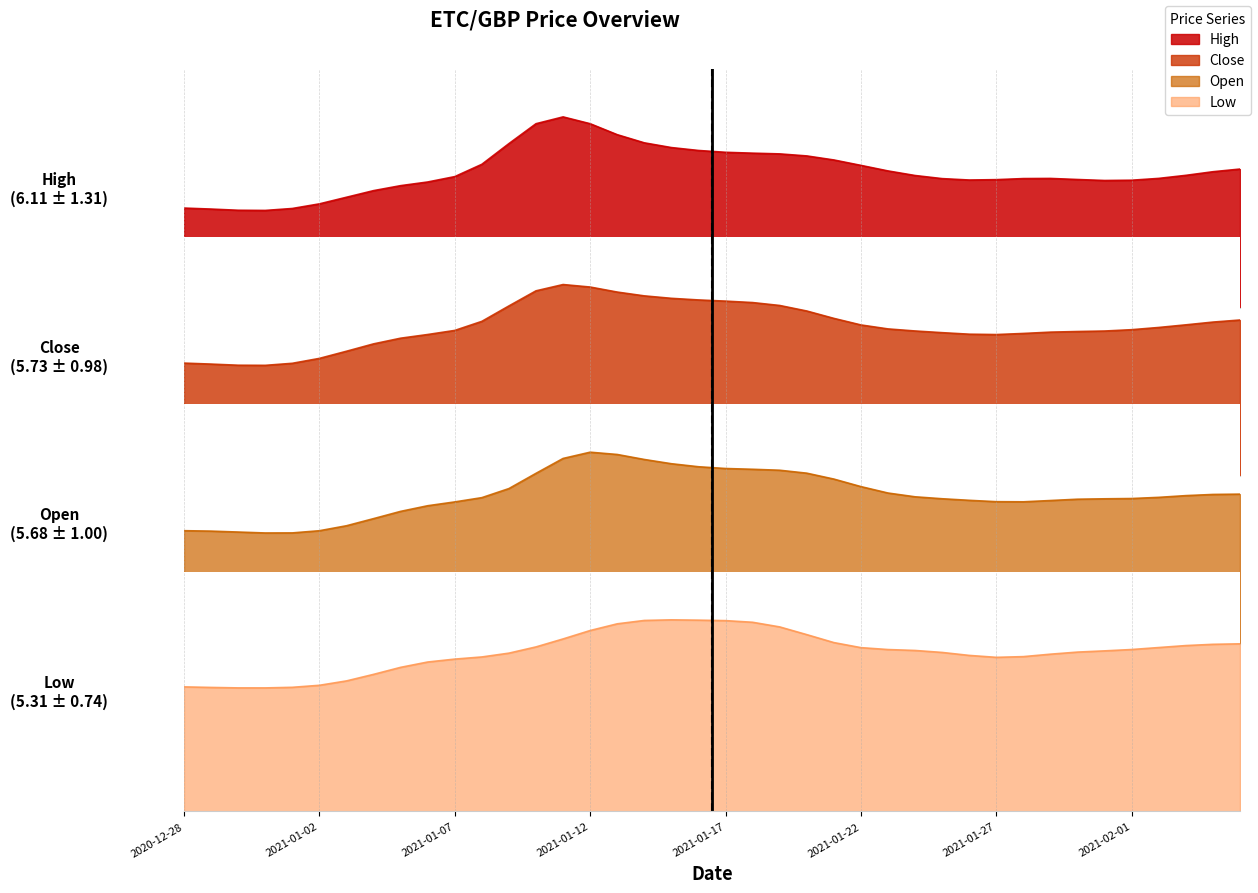

True or false: High and Low cross at least once.

False